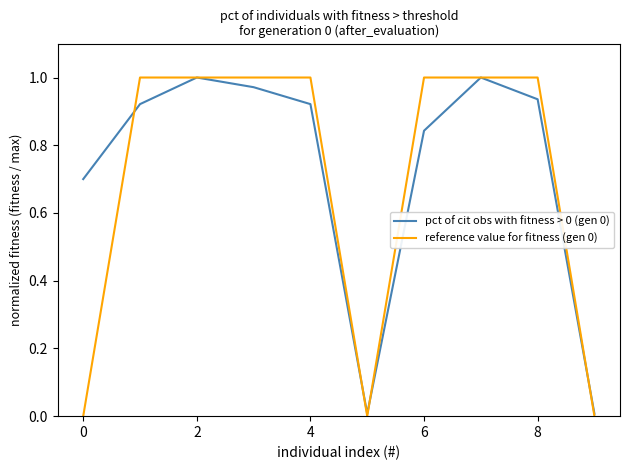

True or false: pct of cit obs with fitness > 0 (gen 0) has a value of 0.7 at 0.

True